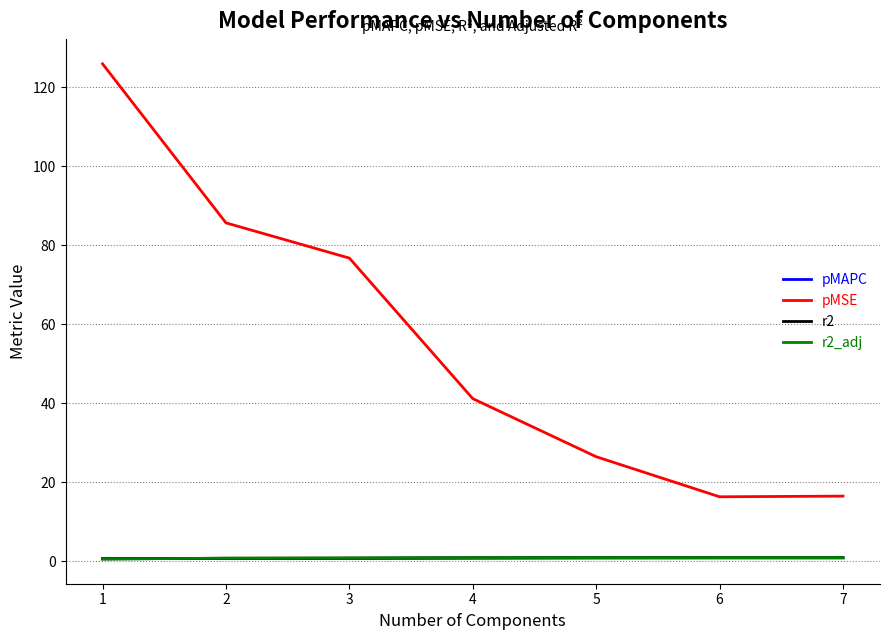

Which series has the largest total across all categories?

pMSE